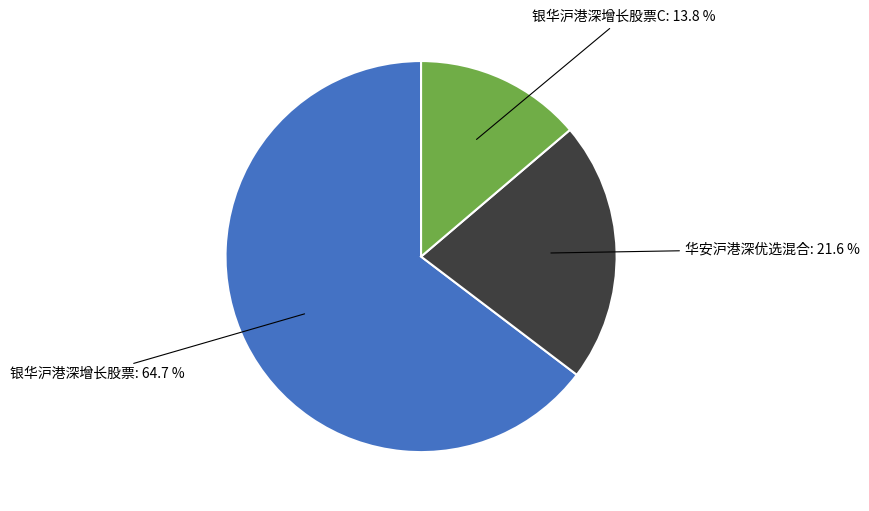

Does any single category account for the majority?

Yes